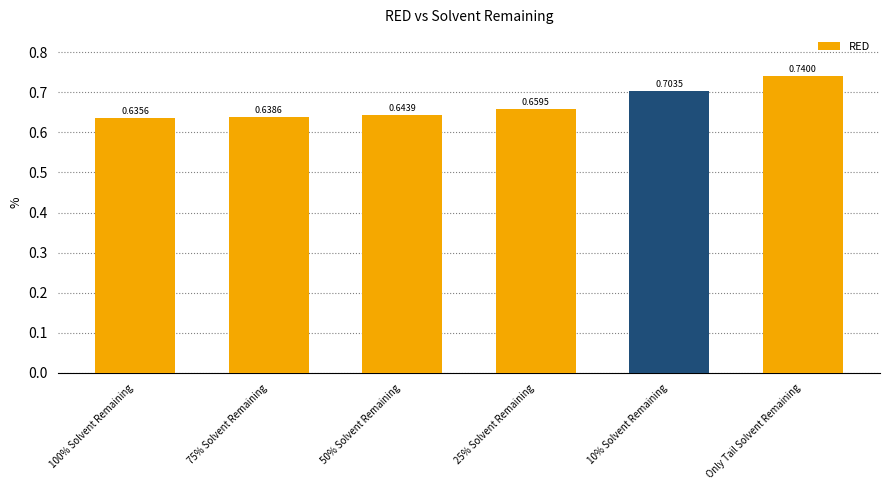

What is the sum of all values?

4.0